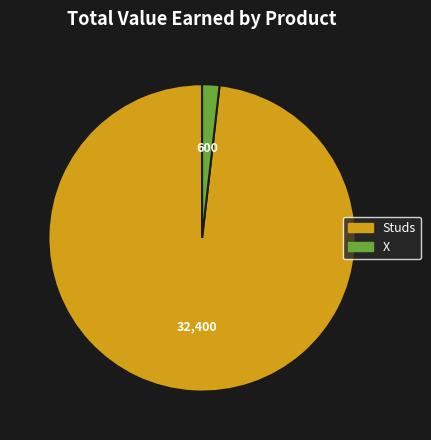

Is the sum of X and Studs greater than half?

Yes